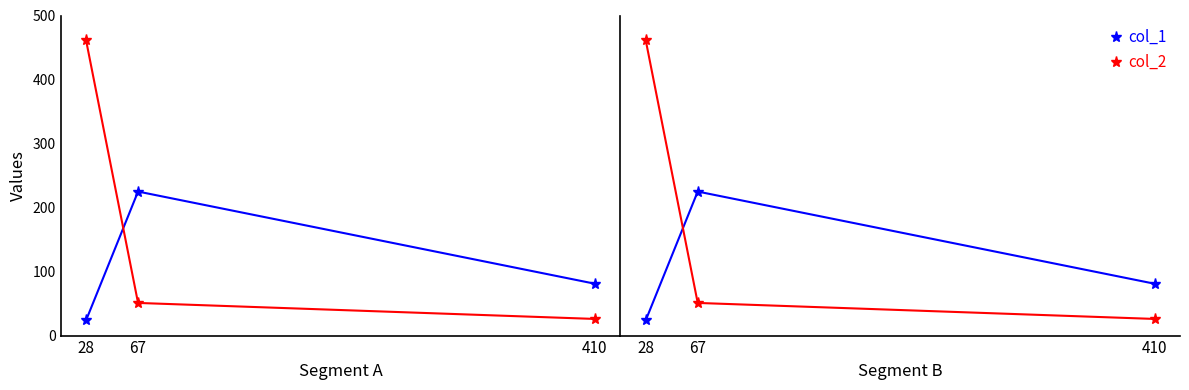

Rank the series at 67 from lowest to highest value.

col_2, col_1